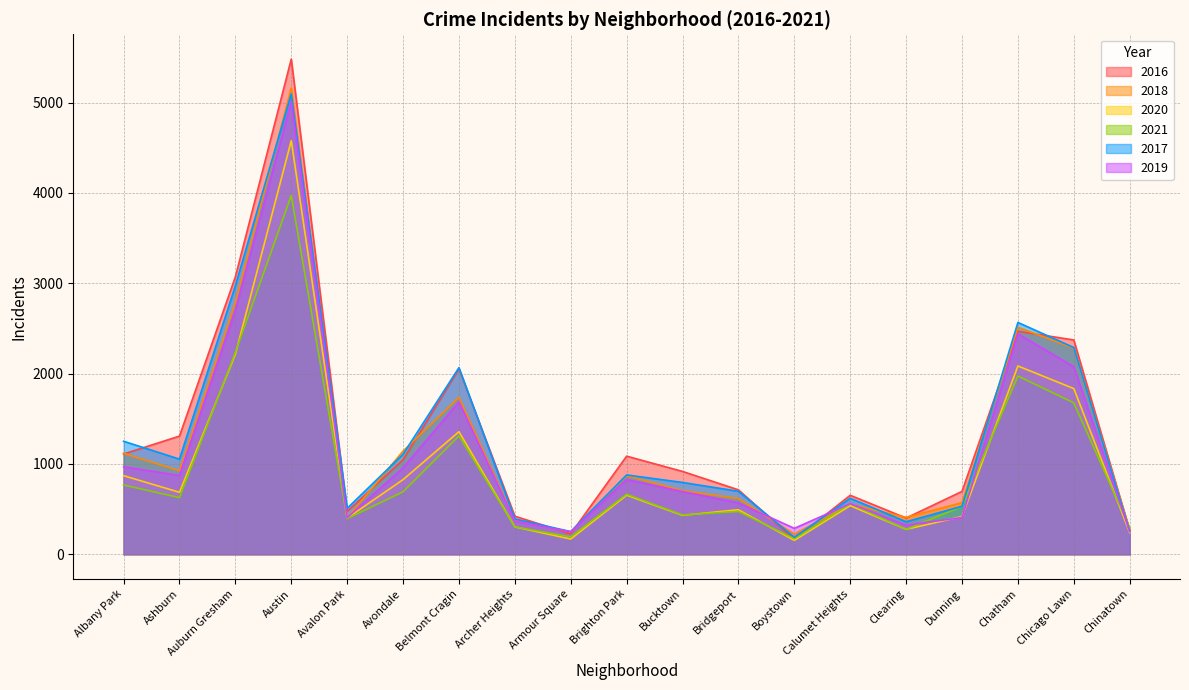

The 2021 series shows 1311 at Belmont Cragin. True or false?

True